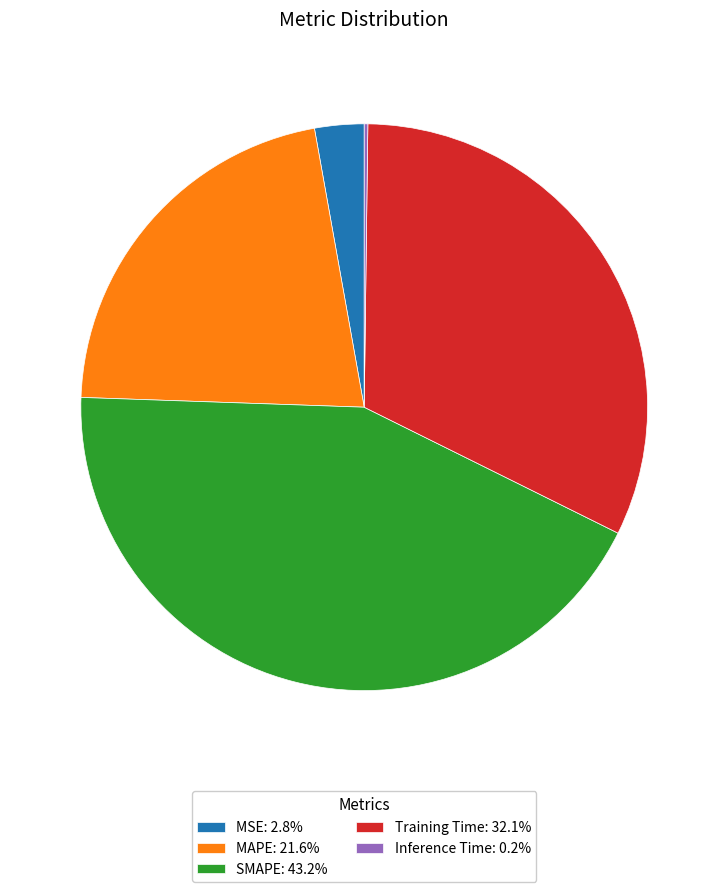

Do MAPE: 21.6% and MSE: 2.8% together represent more than half of the pie?

No